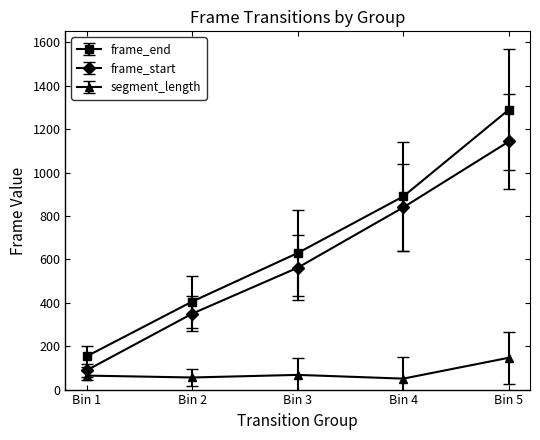

Count the number of categories in the chart.

5